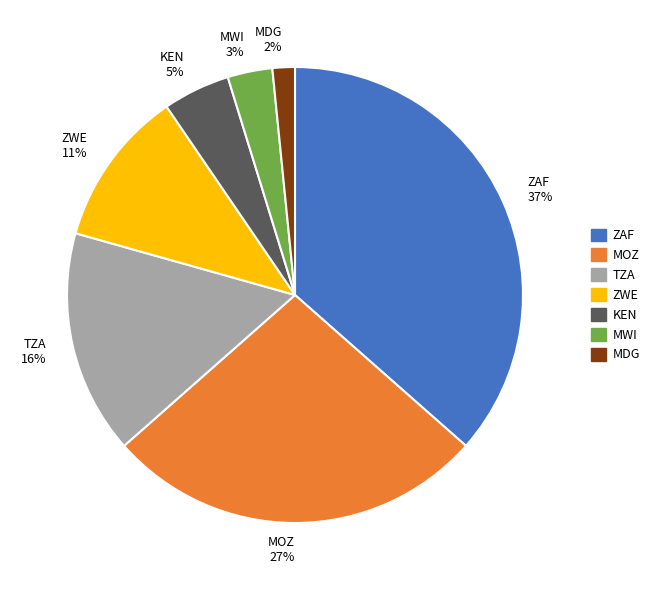

Is the sum of MWI 3% and TZA 16% greater than half?

No